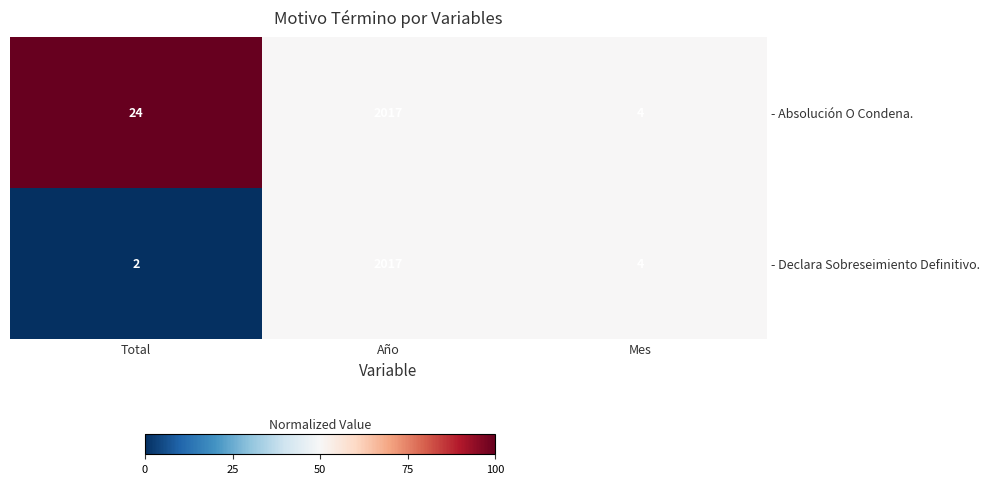

At which category does the chart reach its peak across all series?

Año